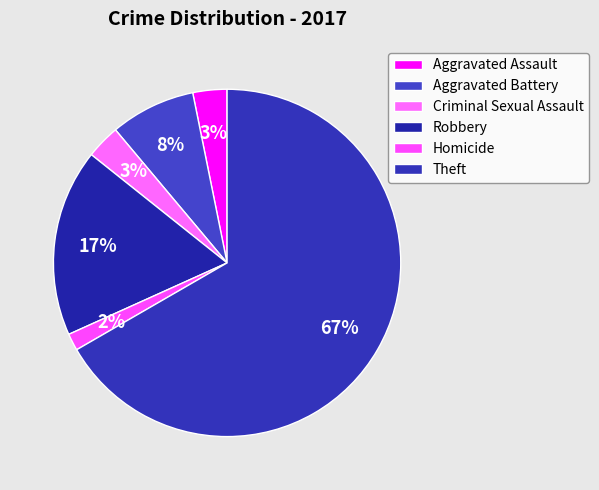

Is there a majority slice in this chart?

Yes